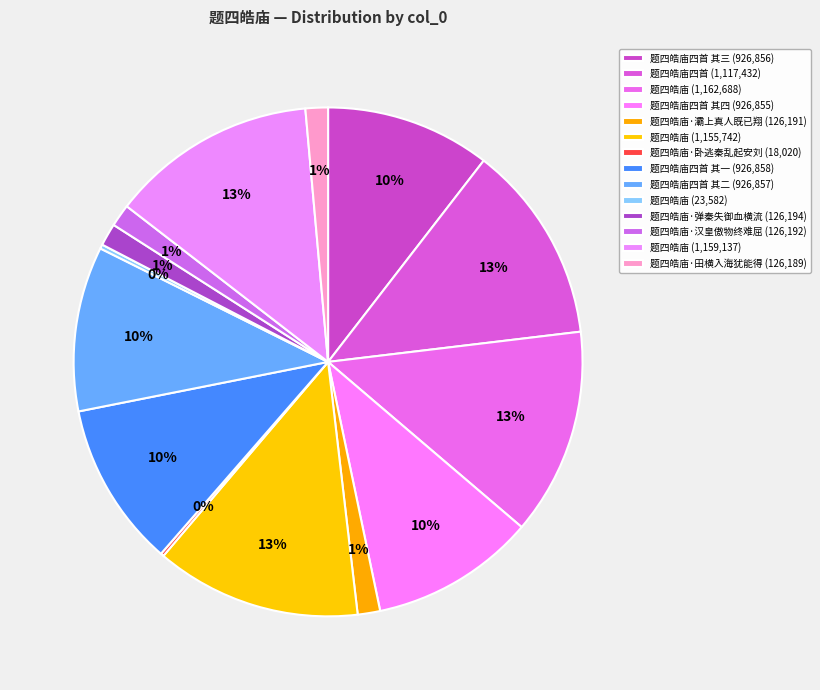

Rank the categories by value from highest to lowest.

题四皓庙, 题四皓庙, 题四皓庙, 题四皓庙四首, 题四皓庙四首 其一, 题四皓庙四首 其二, 题四皓庙四首 其三, 题四皓庙四首 其四, 题四皓庙·弹秦失御血横流, 题四皓庙·汉皇傲物终难屈, 题四皓庙·灞上真人既已翔, 题四皓庙·田横入海犹能得, 题四皓庙, 题四皓庙·卧逃秦乱起安刘